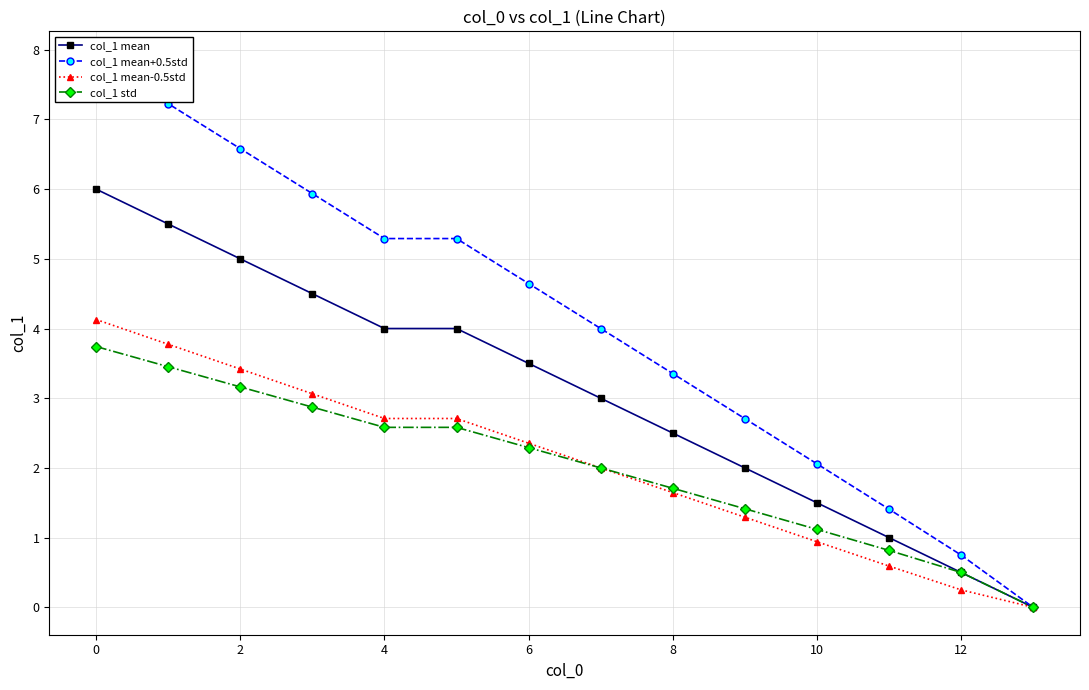

Does the chart display data point markers on the line(s)?

Yes